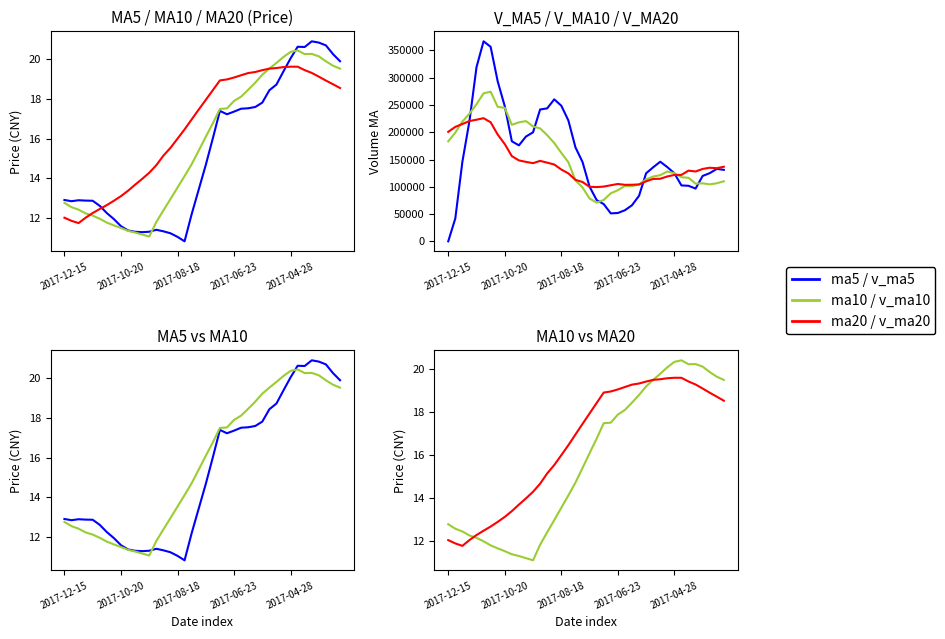

What are all the series names shown in the legend?

ma5, ma10, ma20, v_ma5, v_ma10, v_ma20